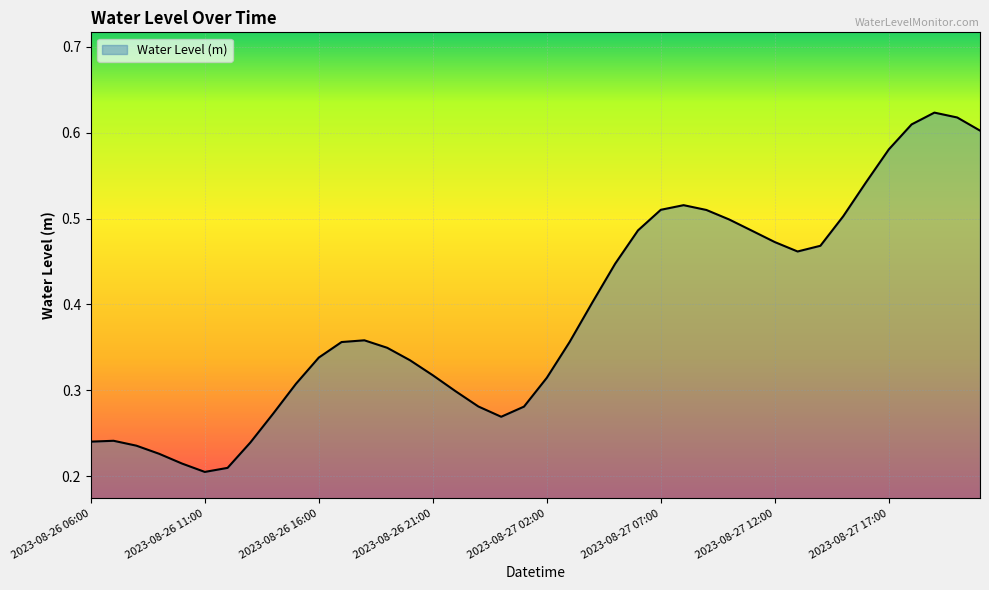

Rank the categories by value from lowest to highest.

2023-08-26 11:00, 2023-08-26 12:00, 2023-08-26 10:00, 2023-08-26 09:00, 2023-08-26 08:00, 2023-08-26 13:00, 2023-08-26 06:00, 2023-08-26 07:00, 2023-08-27 00:00, 2023-08-26 14:00, 2023-08-27 01:00, 2023-08-26 23:00, 2023-08-26 22:00, 2023-08-26 15:00, 2023-08-27 02:00, 2023-08-26 21:00, 2023-08-26 20:00, 2023-08-26 16:00, 2023-08-26 19:00, 2023-08-26 17:00, 2023-08-27 03:00, 2023-08-26 18:00, 2023-08-27 04:00, 2023-08-27 05:00, 2023-08-27 13:00, 2023-08-27 14:00, 2023-08-27 12:00, 2023-08-27 11:00, 2023-08-27 06:00, 2023-08-27 10:00, 2023-08-27 15:00, 2023-08-27 09:00, 2023-08-27 07:00, 2023-08-27 08:00, 2023-08-27 16:00, 2023-08-27 17:00, 2023-08-27 21:00, 2023-08-27 18:00, 2023-08-27 20:00, 2023-08-27 19:00